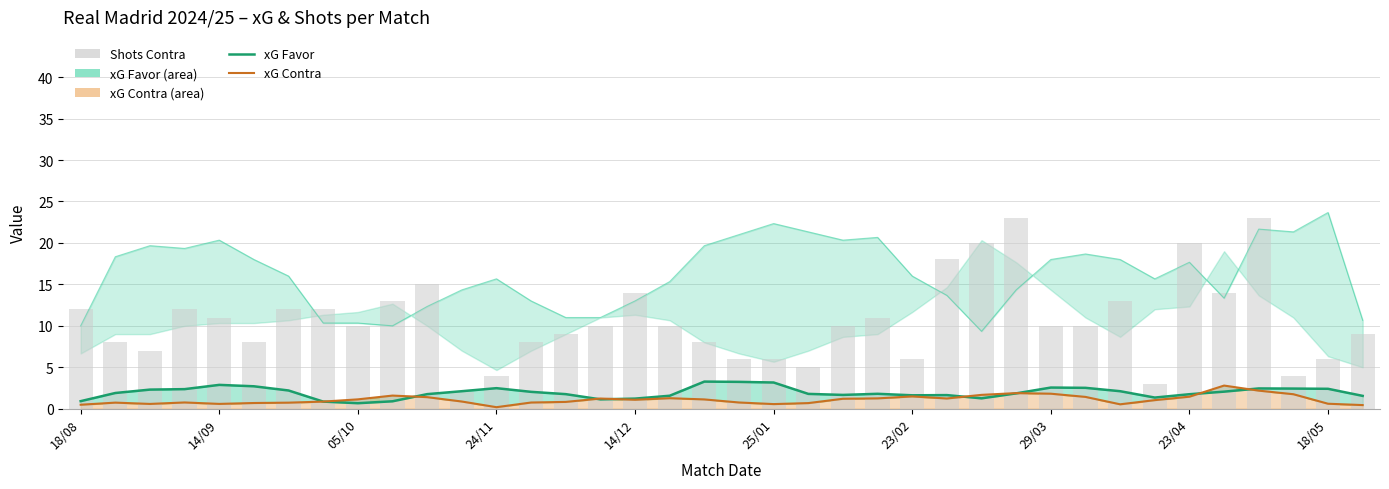

Is the value of Shots Contra at 12 greater than the value of xG Contra at 11?

Yes